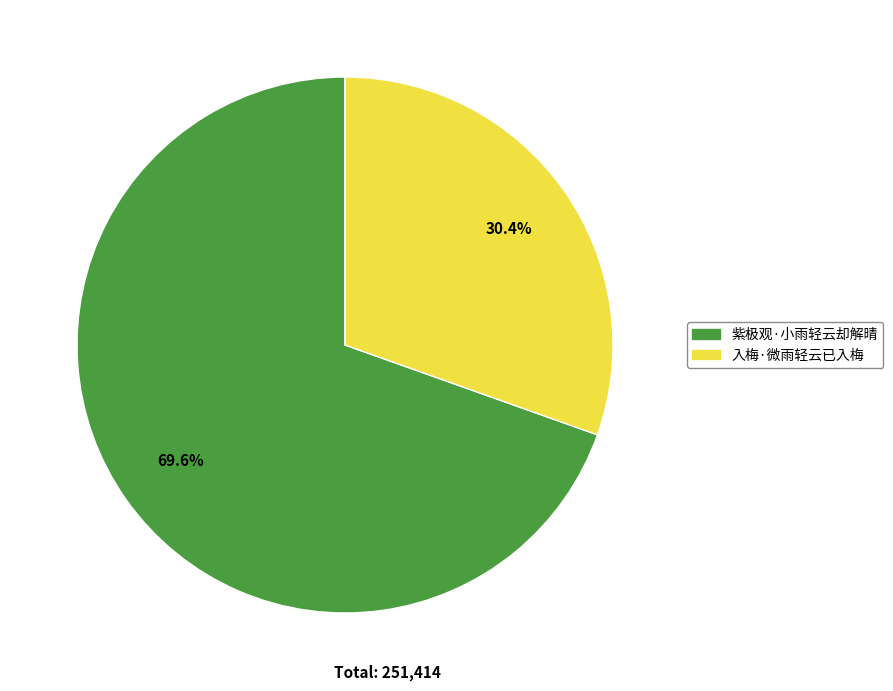

Is there a majority slice in this chart?

Yes